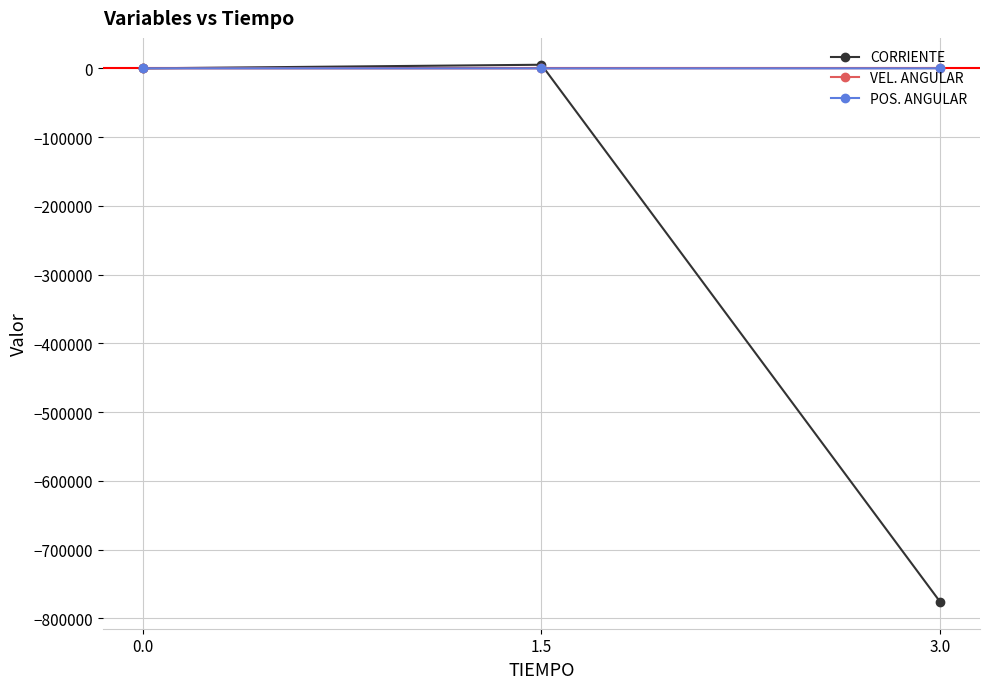

What is the sum of the POS. ANGULAR values at 3.0 and 0.0?

-14.1